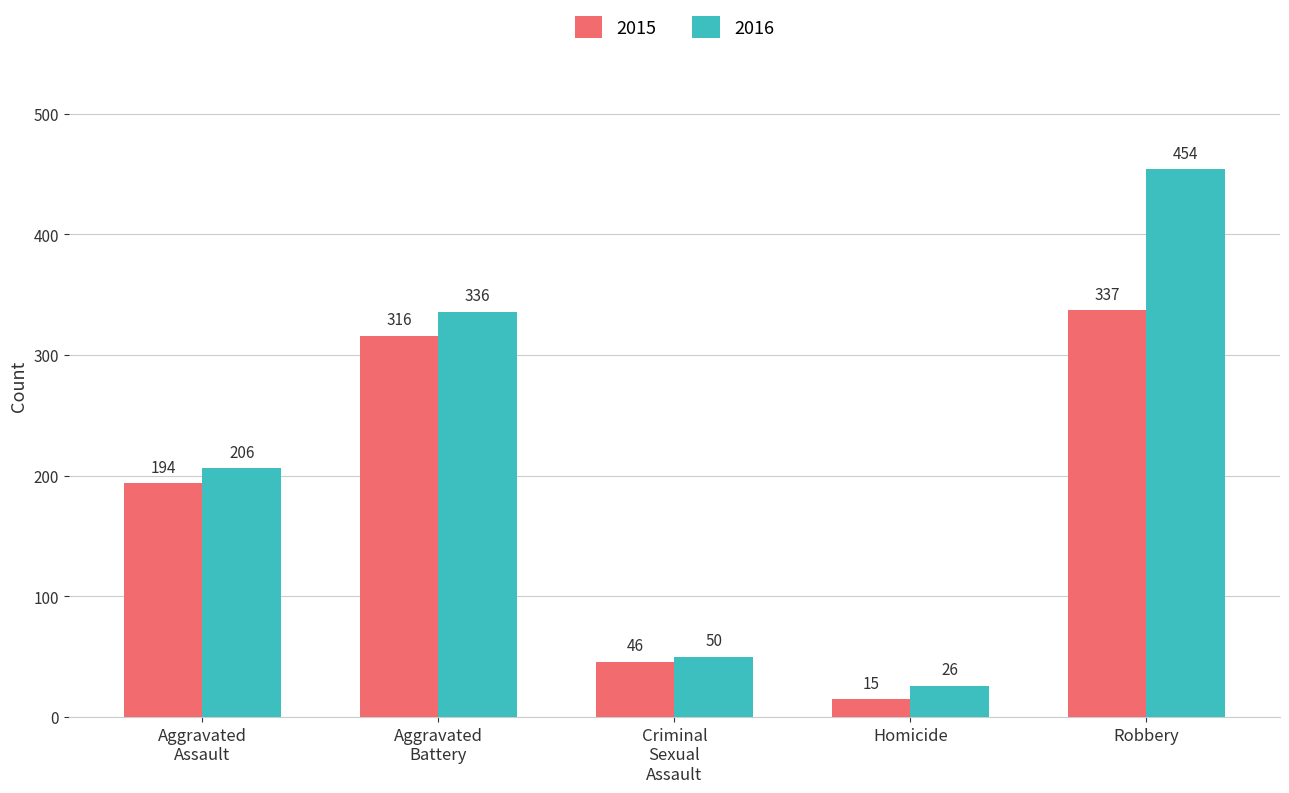

Is the value of 2015 at Robbery greater than the value of 2016 at Robbery?

No